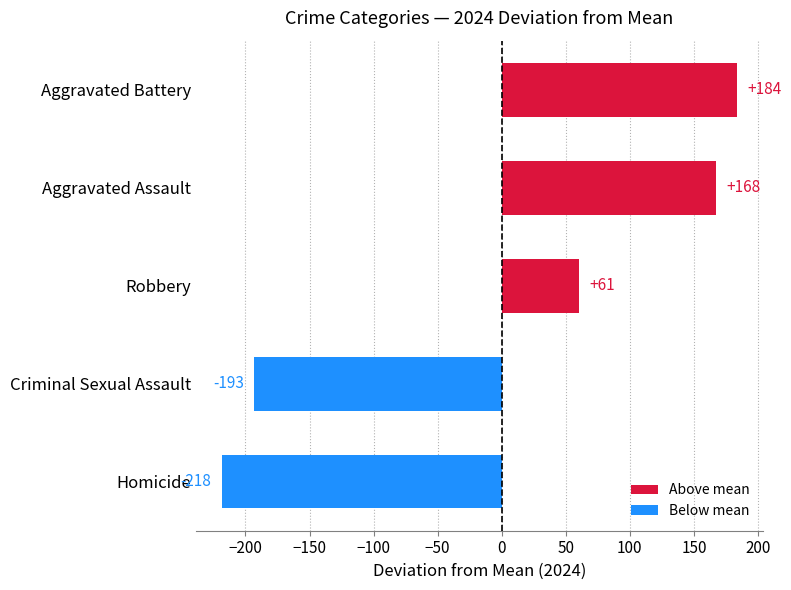

What is the difference between the values at Homicide and Robbery?

279.0